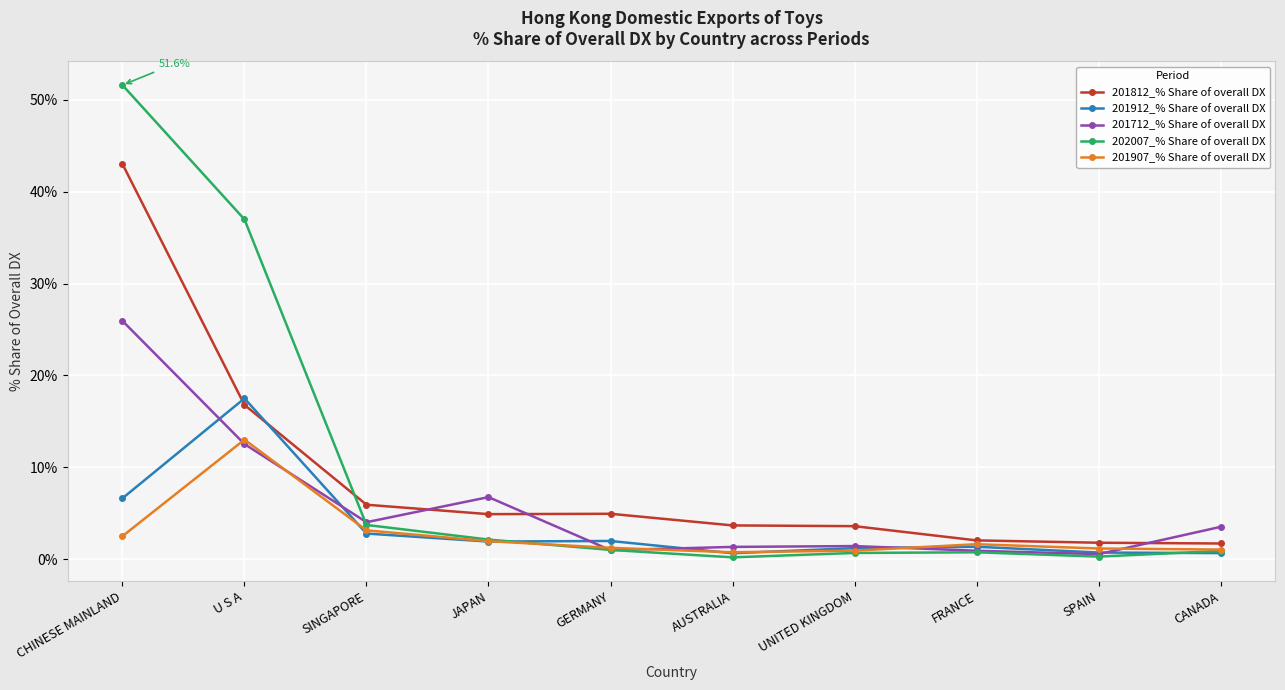

What is the label of the 5th point from the right?

AUSTRALIA